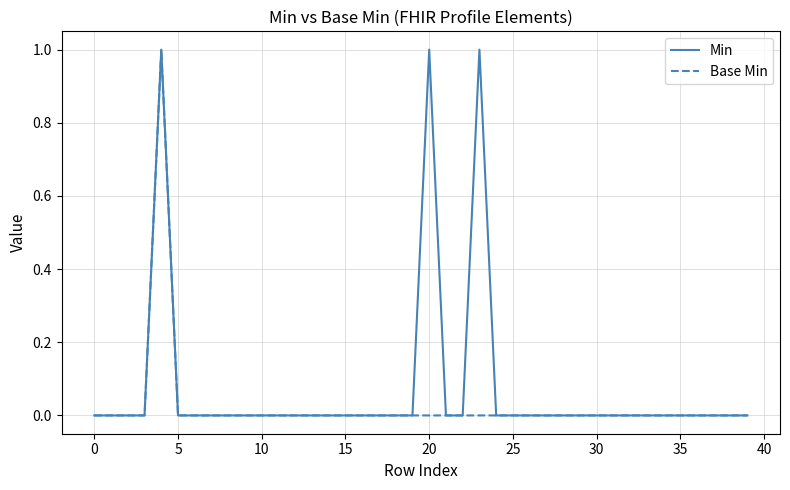

Which series has the largest total across all categories?

Min